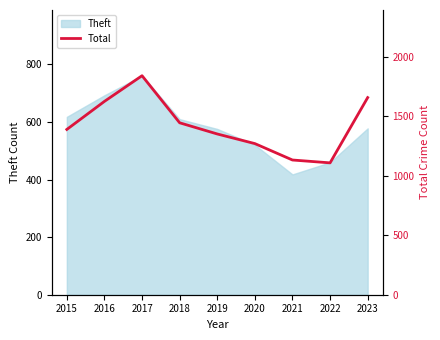

The value at 2018 is 2451. True or false?

False